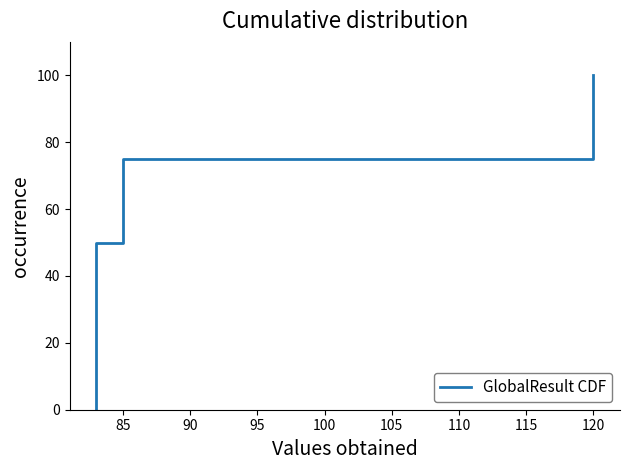

How many values are between 25 and 75?

3